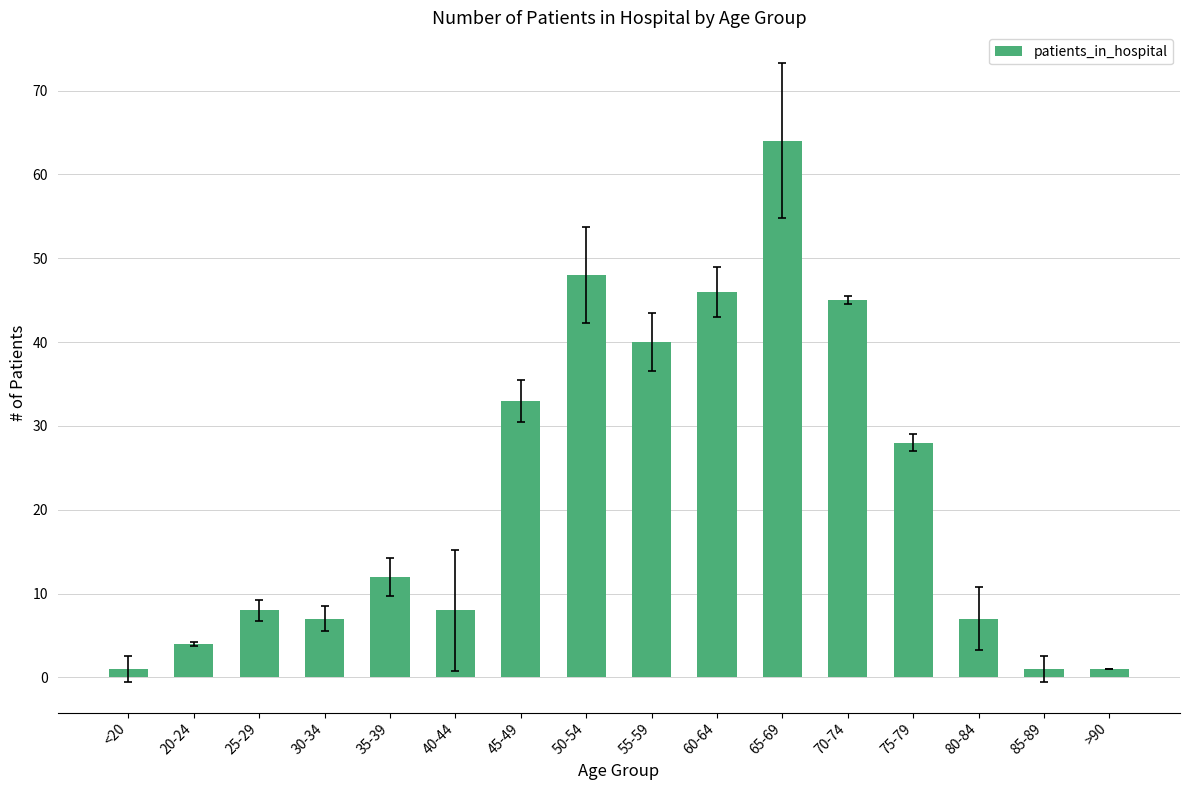

The value at 45-49 is 33. True or false?

True